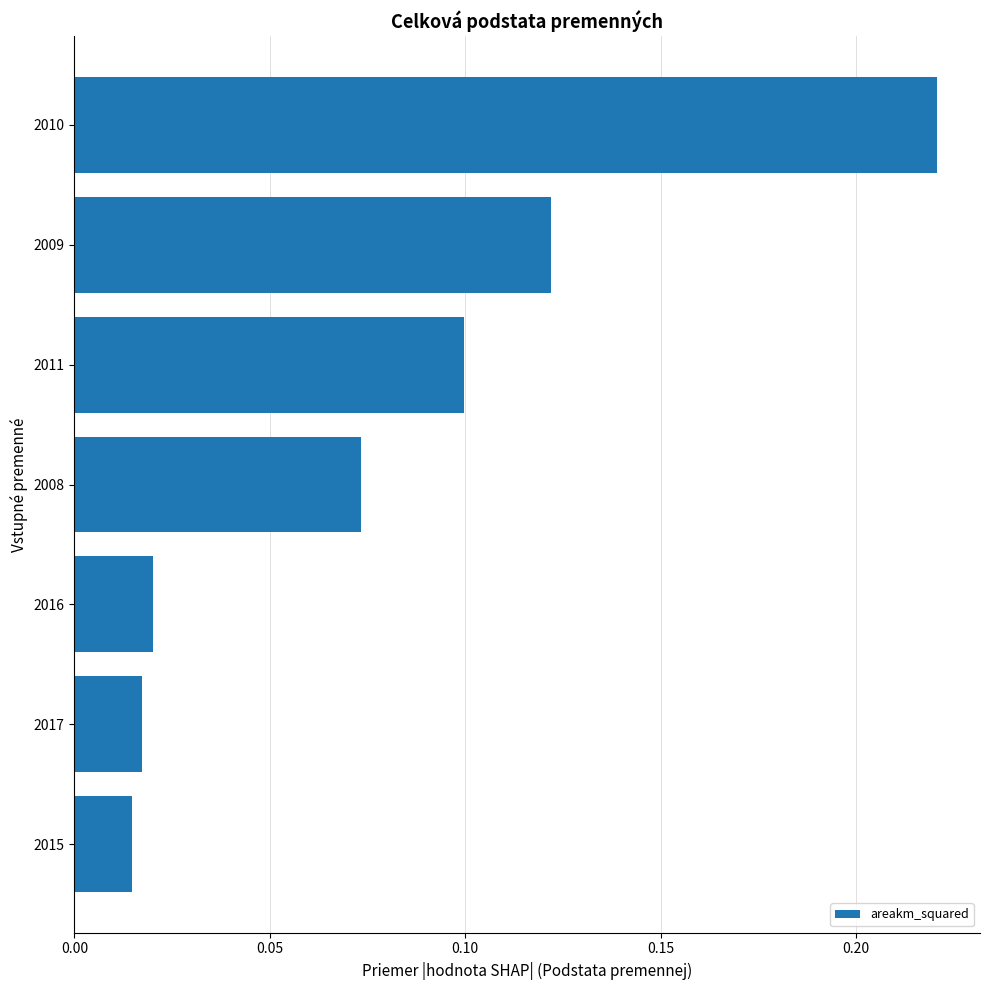

Which label corresponds to the largest value in the chart?

2010